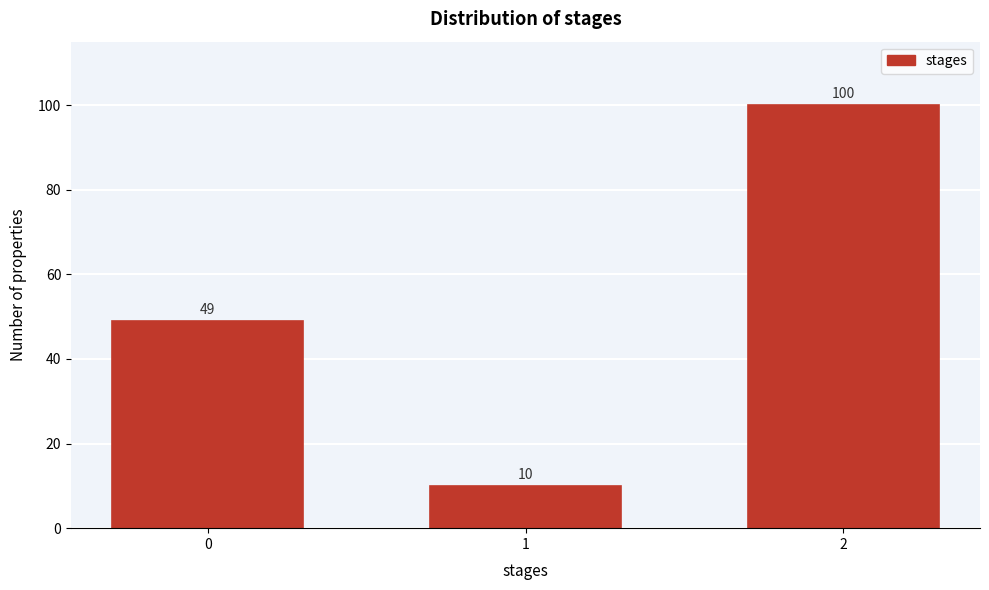

Reading left to right, what are all the values shown in this chart?

49	10	100